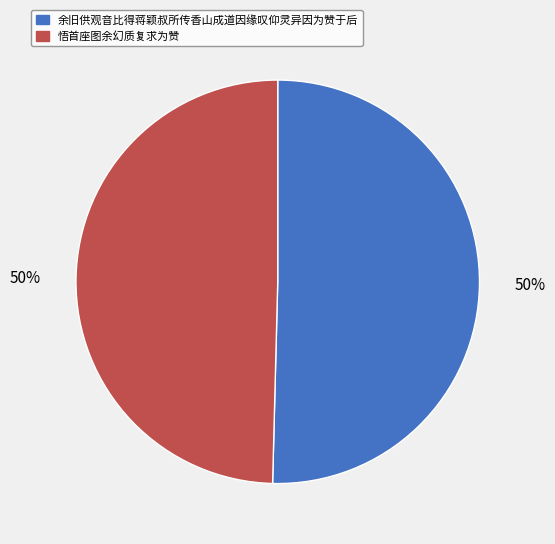

Combined, do 余旧供观音比得蒋颖叔所传香山成道因缘叹仰灵异因为赞于后 and 悟首座图余幻质复求为赞 account for over 50%?

Yes